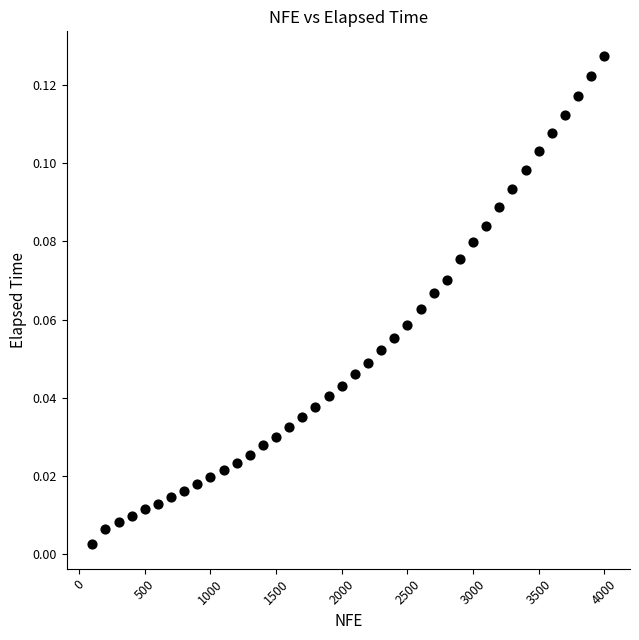

What is the range of X values (max minus min)?

3900.0